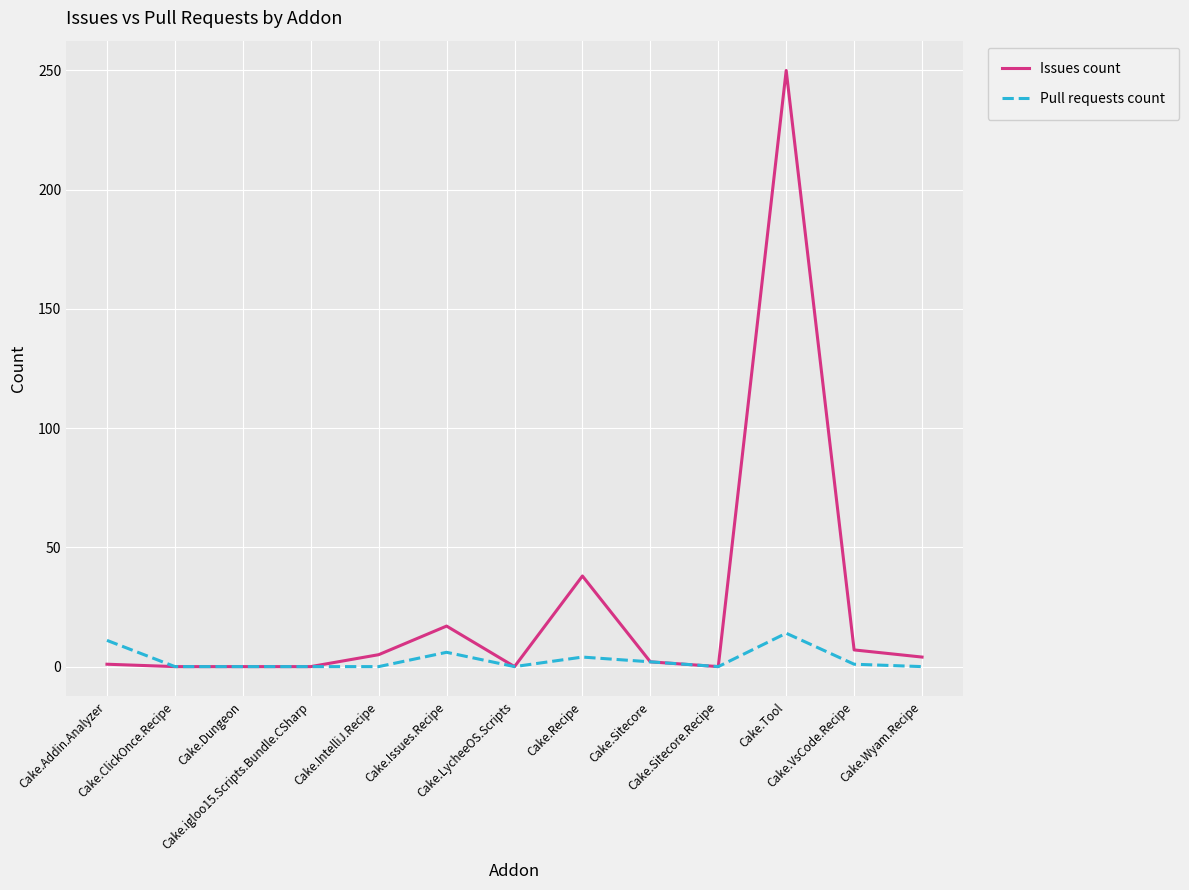

What is the maximum value for Pull requests count?

14